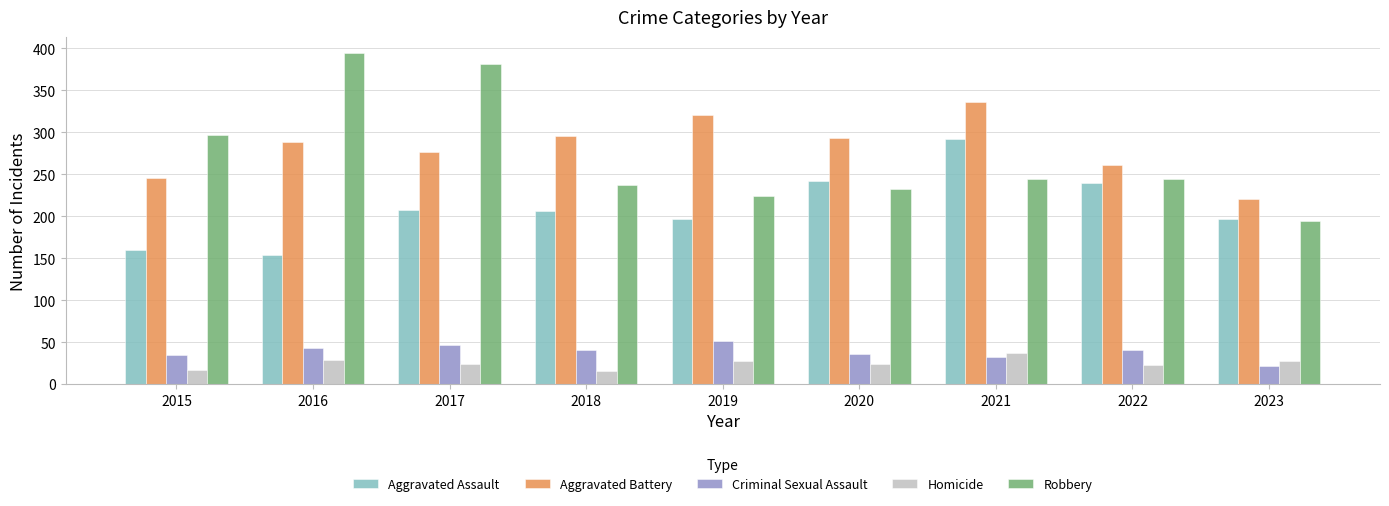

What is the minimum value for Homicide?

15